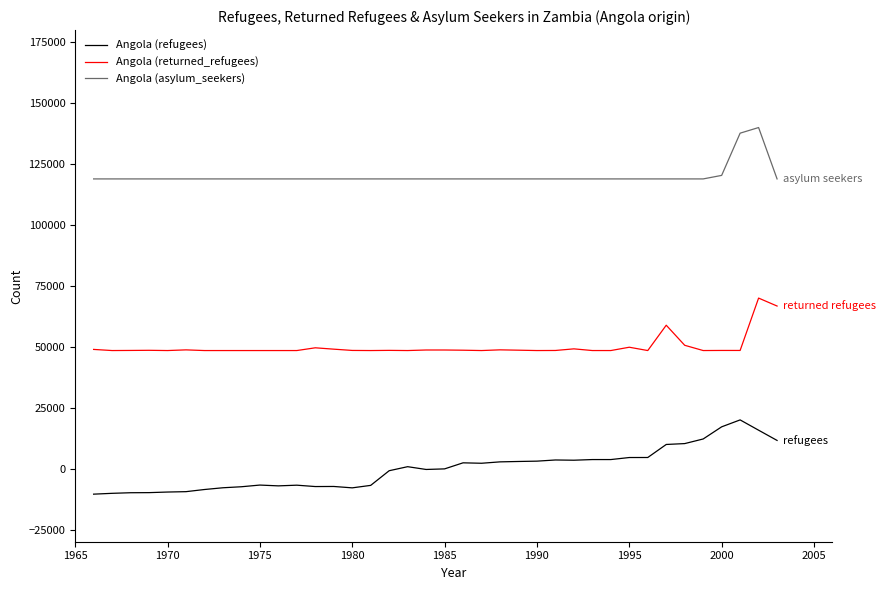

True or false: Angola (asylum_seekers) and Angola (refugees) cross at least once.

False